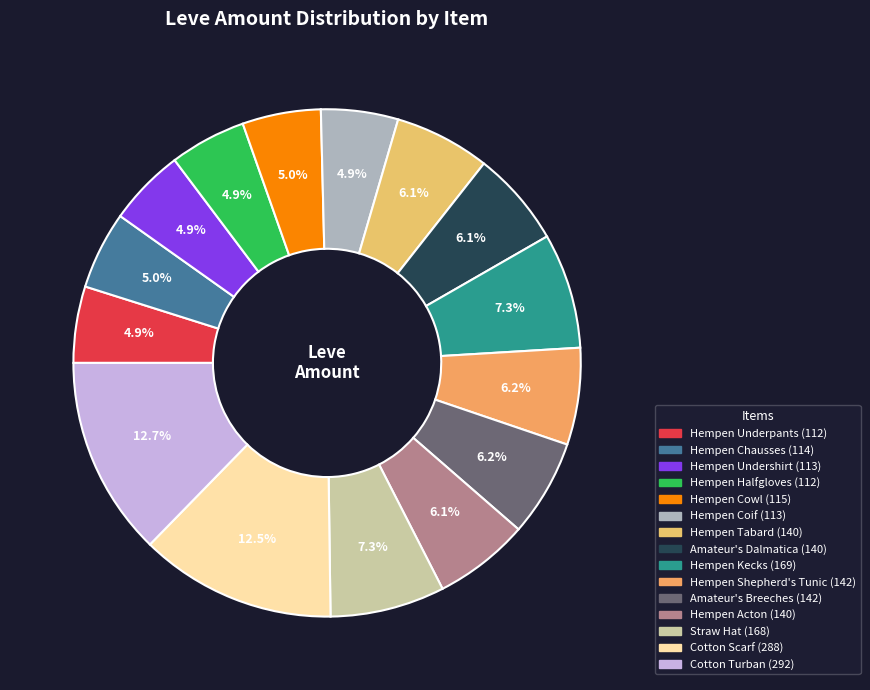

Count the number of slices in the pie.

15